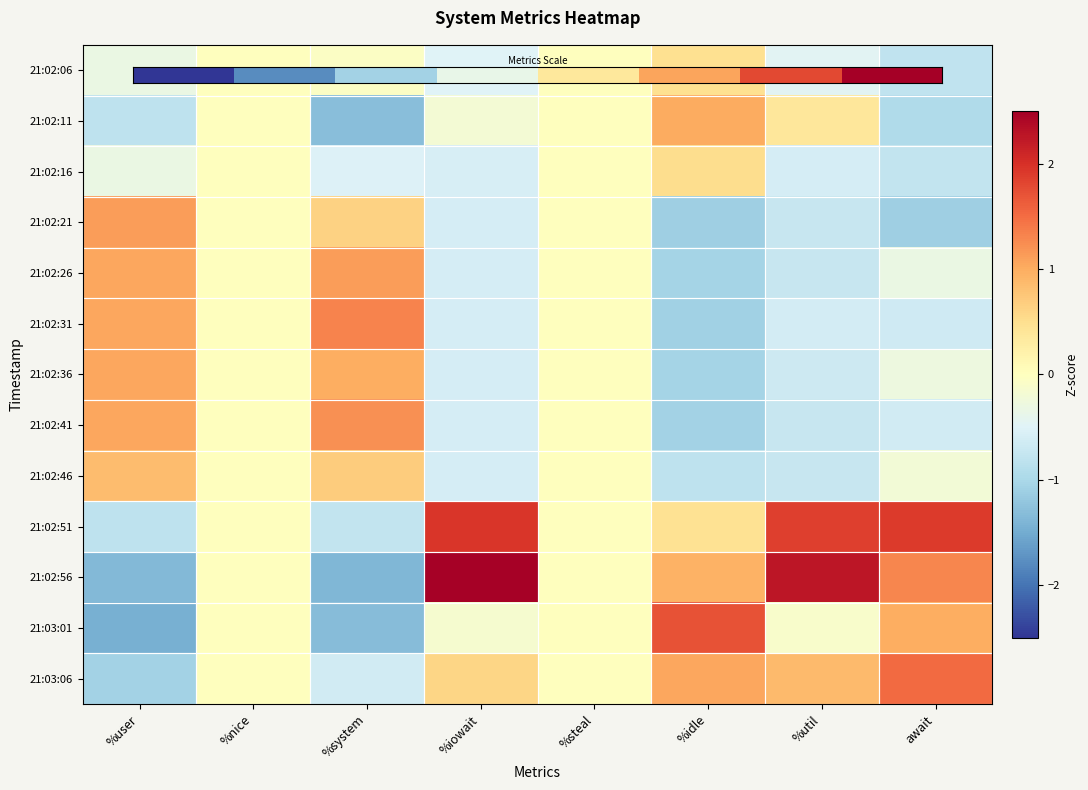

Which series has the largest range (max minus min)?

21:02:56